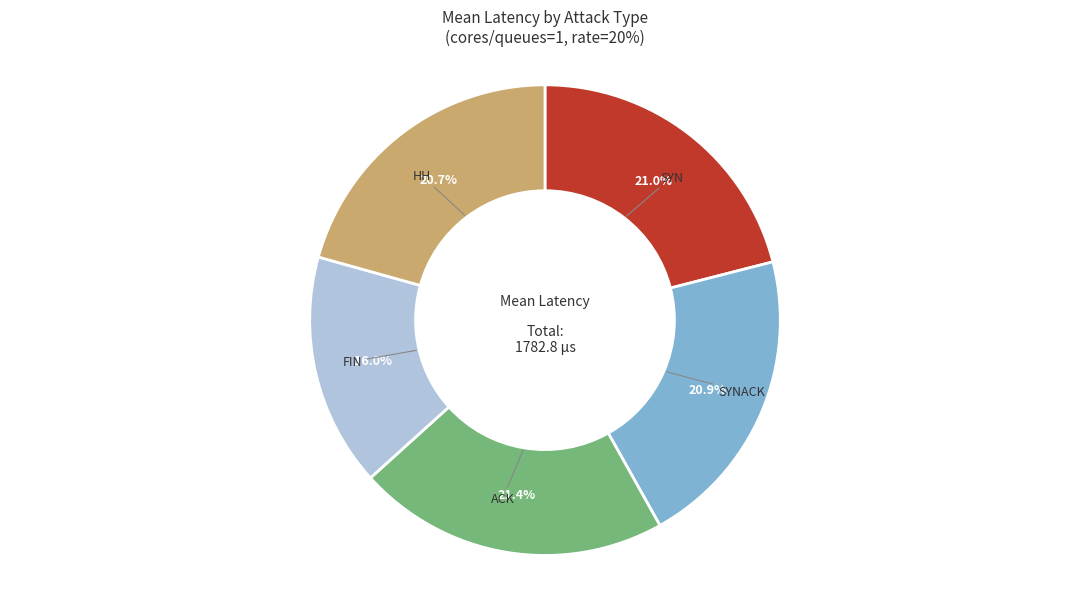

How many segments does this pie chart have?

5